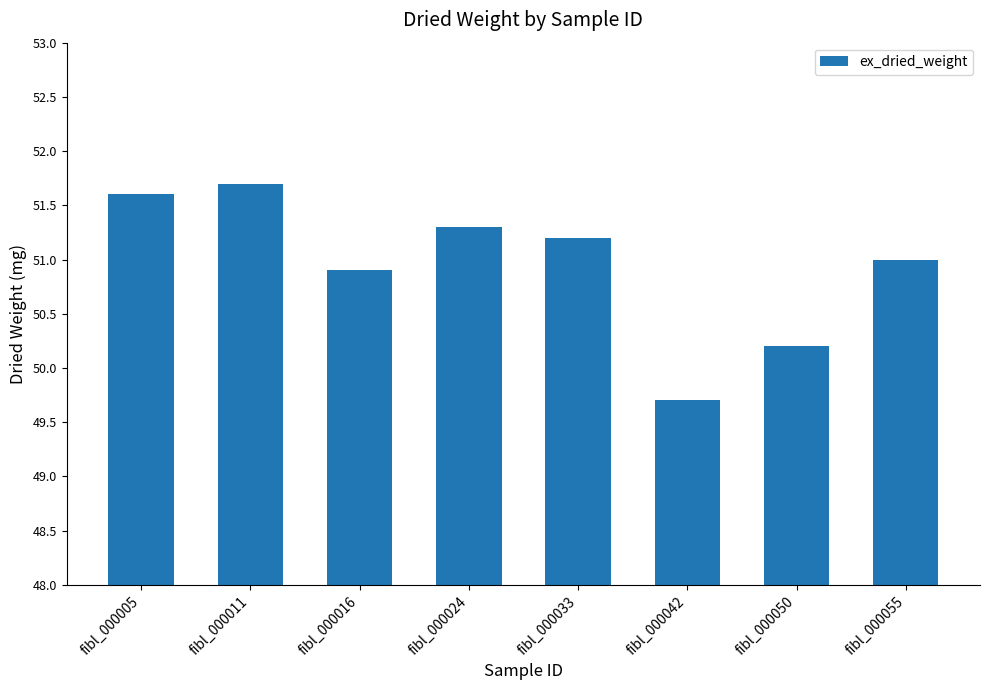

List the labels in order of value, smallest first.

fibl_000042, fibl_000050, fibl_000016, fibl_000055, fibl_000033, fibl_000024, fibl_000005, fibl_000011